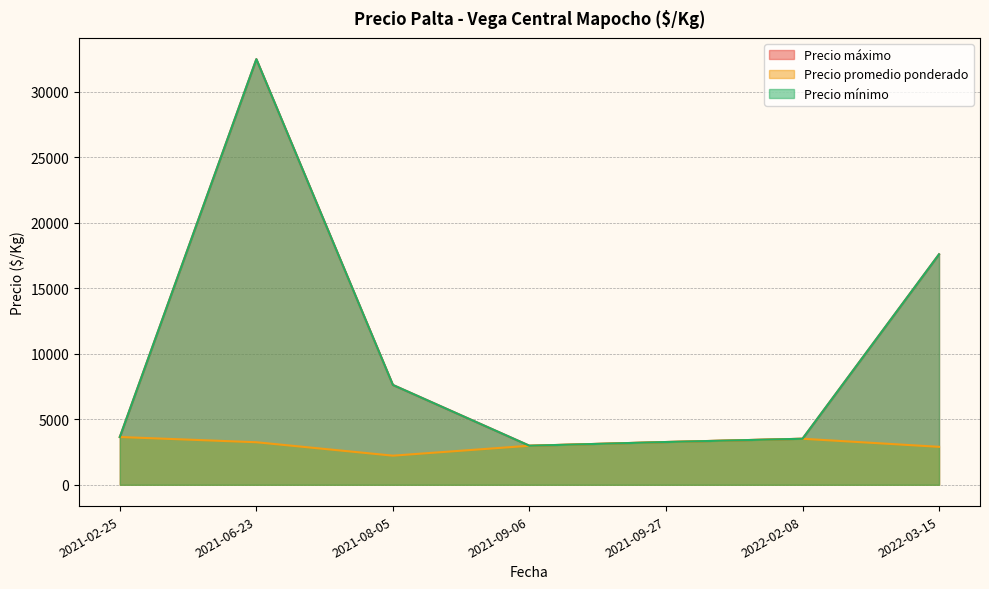

Which series has the widest spread of values?

Precio mínimo